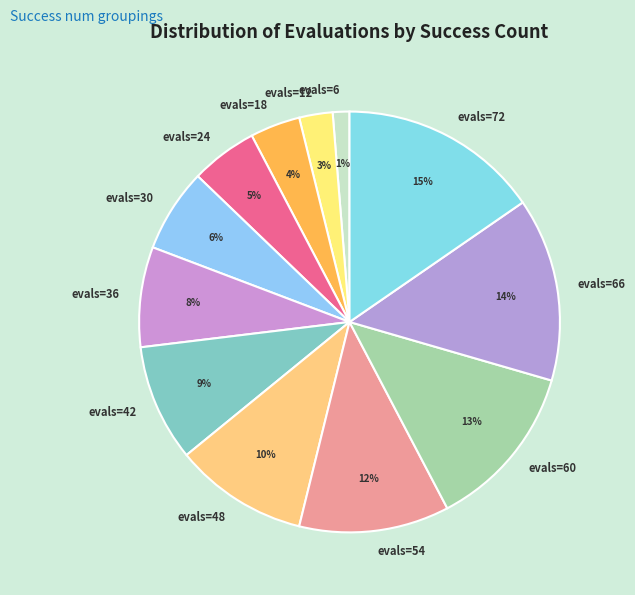

Is there a majority slice in this chart?

No